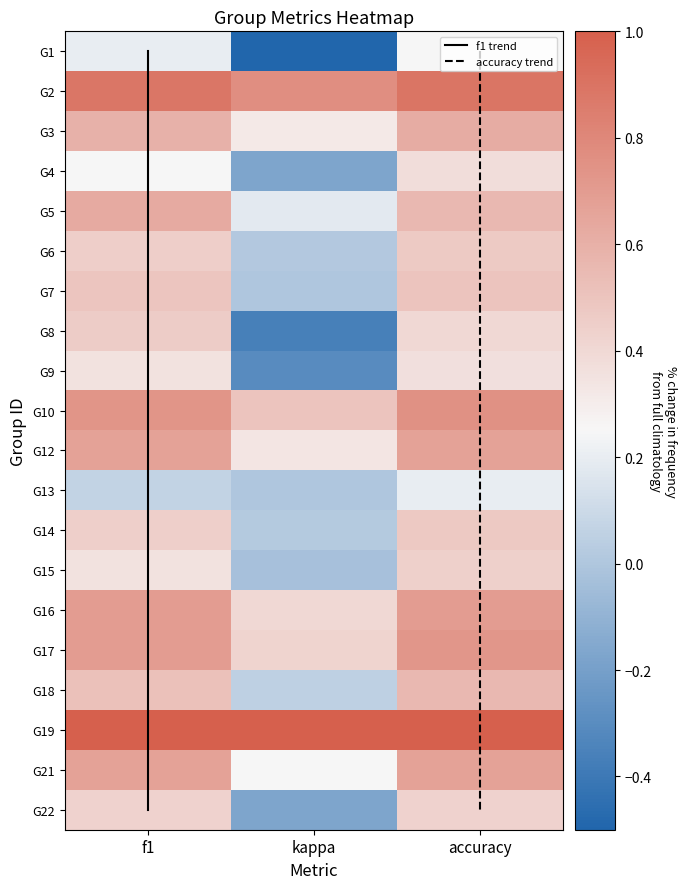

What is the total value across all series at f1?

9.6